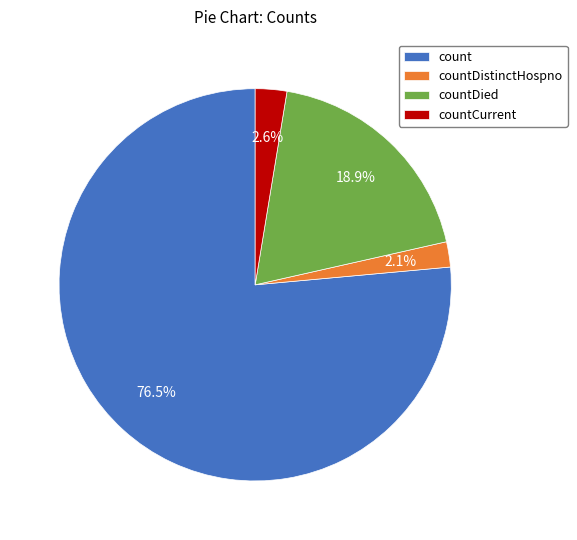

How much of the chart is everything except countDied?

81.1%